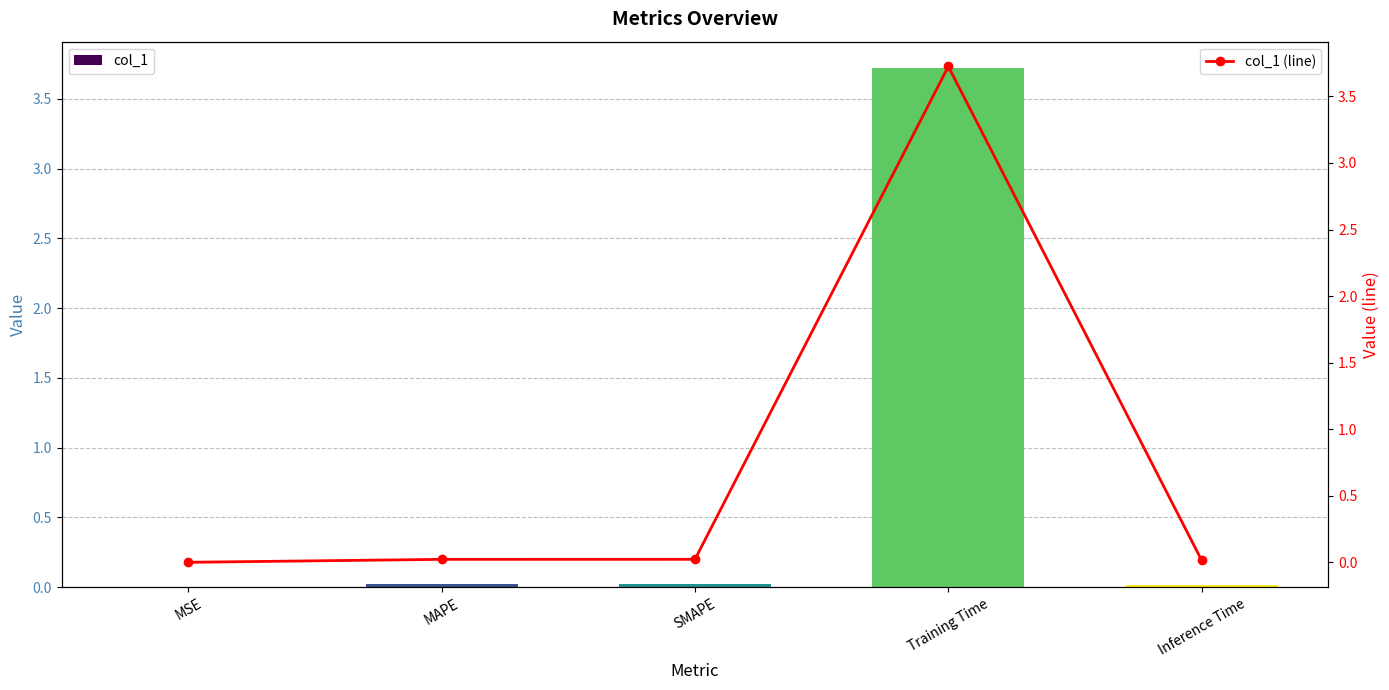

Are the bars horizontal?

No